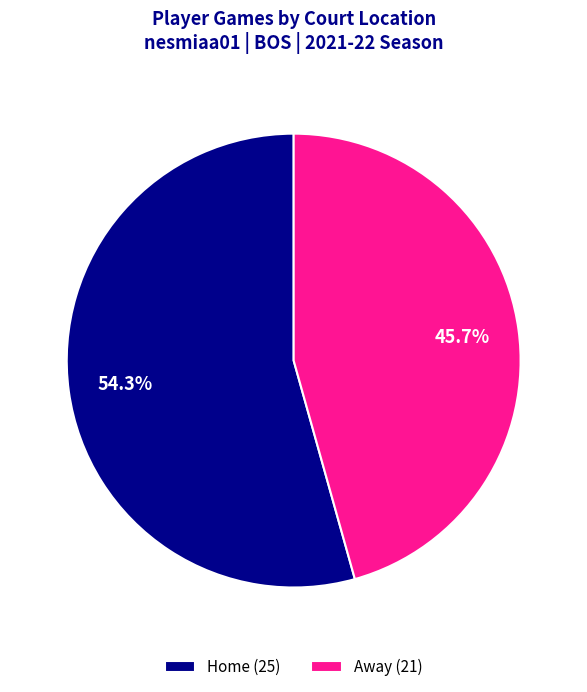

What is the ratio of the value at Away (21) to the value at Home (25)?

0.8